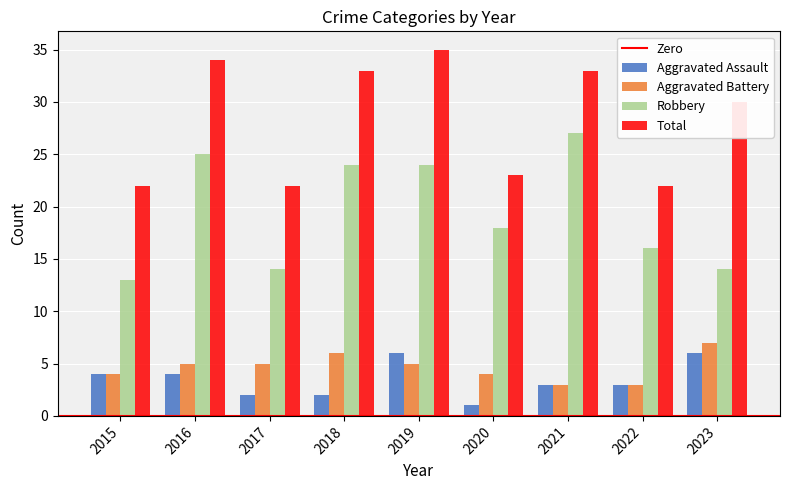

At which label does Robbery reach its minimum?

2015